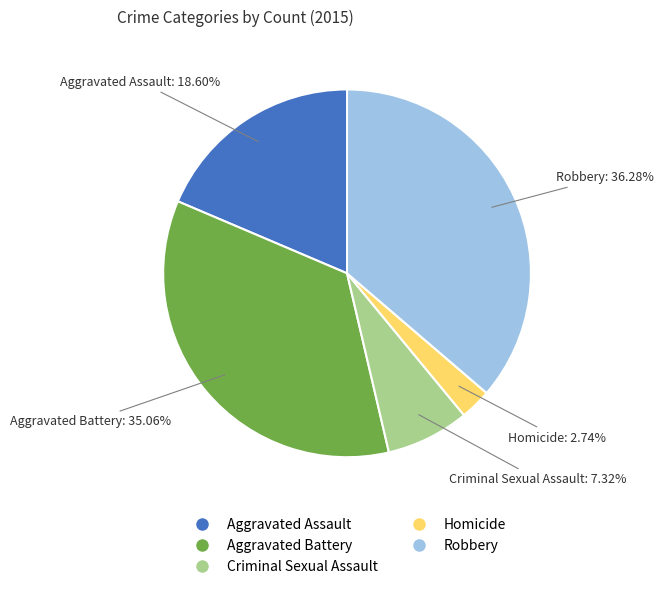

Is Robbery the majority of the pie?

No